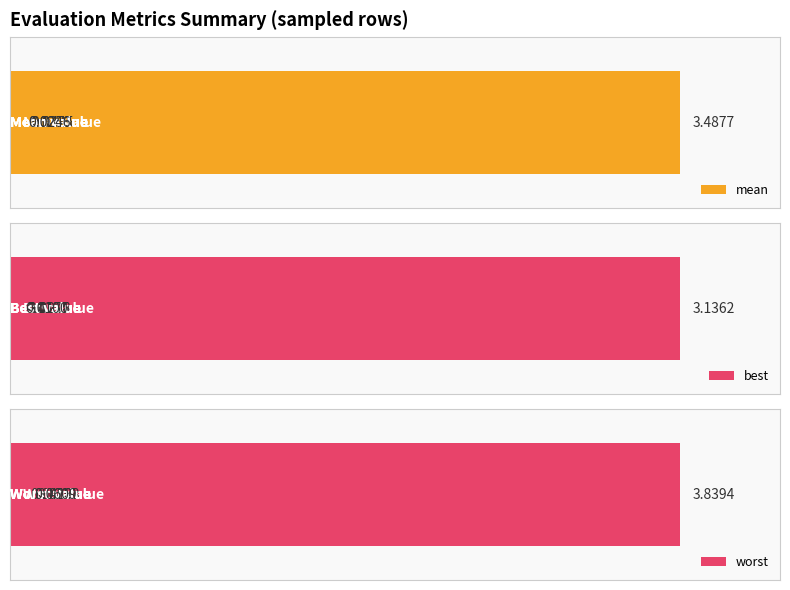

What are all the series names shown in the legend?

mean, best, worst